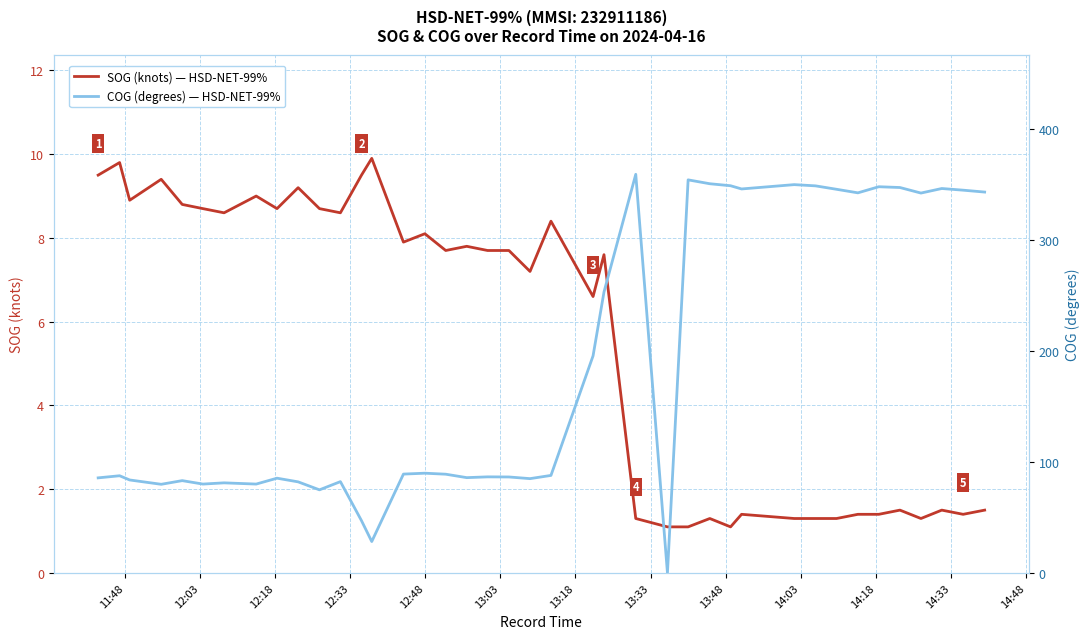

True or false: SOG (knots) — HSD-NET-99% and COG (degrees) — HSD-NET-99% cross at least once.

True